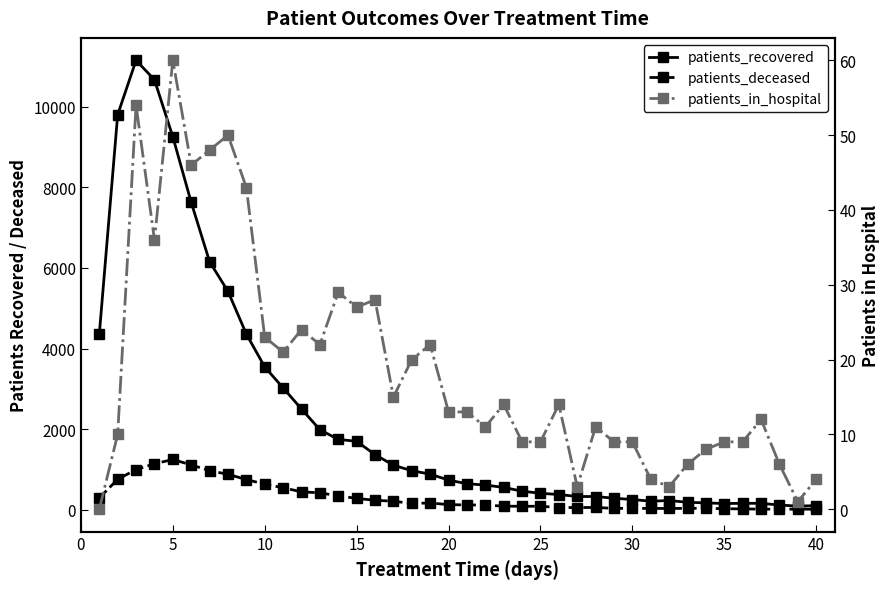

Is the value of patients_deceased at 31 greater than the value of patients_in_hospital at 27?

Yes